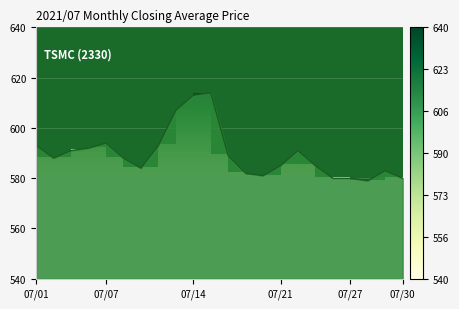

What is the difference between the values at 2021/07/29 and 2021/07/05?

8